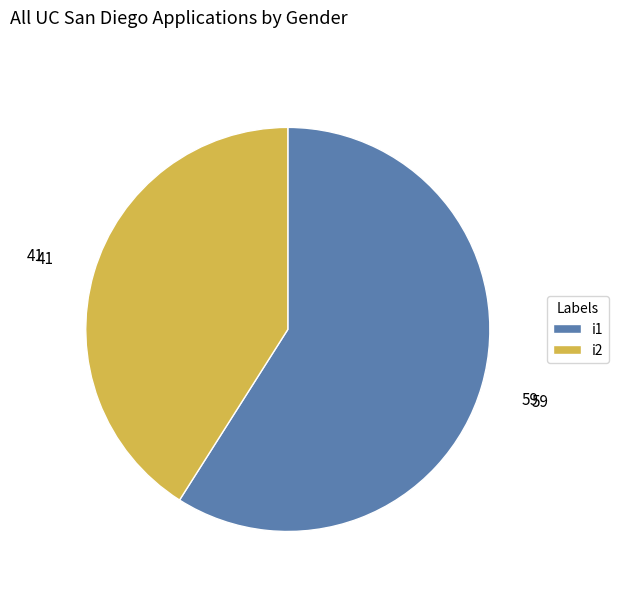

Rank the categories by value from highest to lowest.

i1, i2